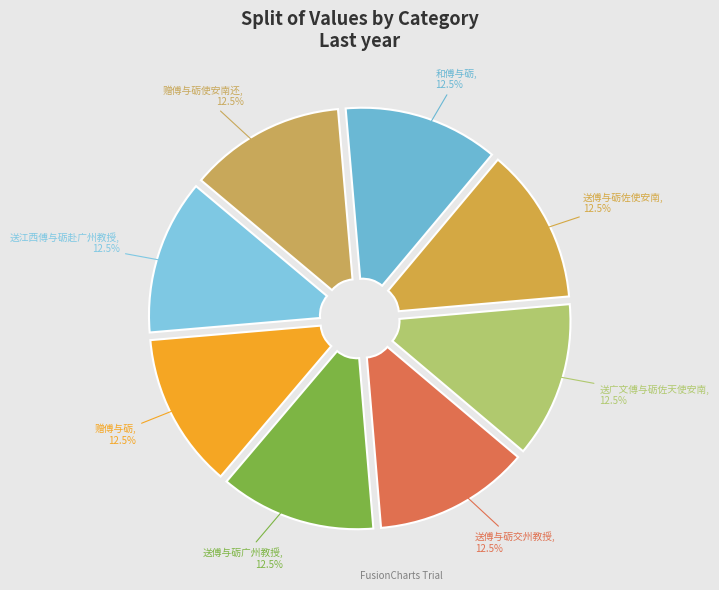

How many slices are in this pie chart?

8